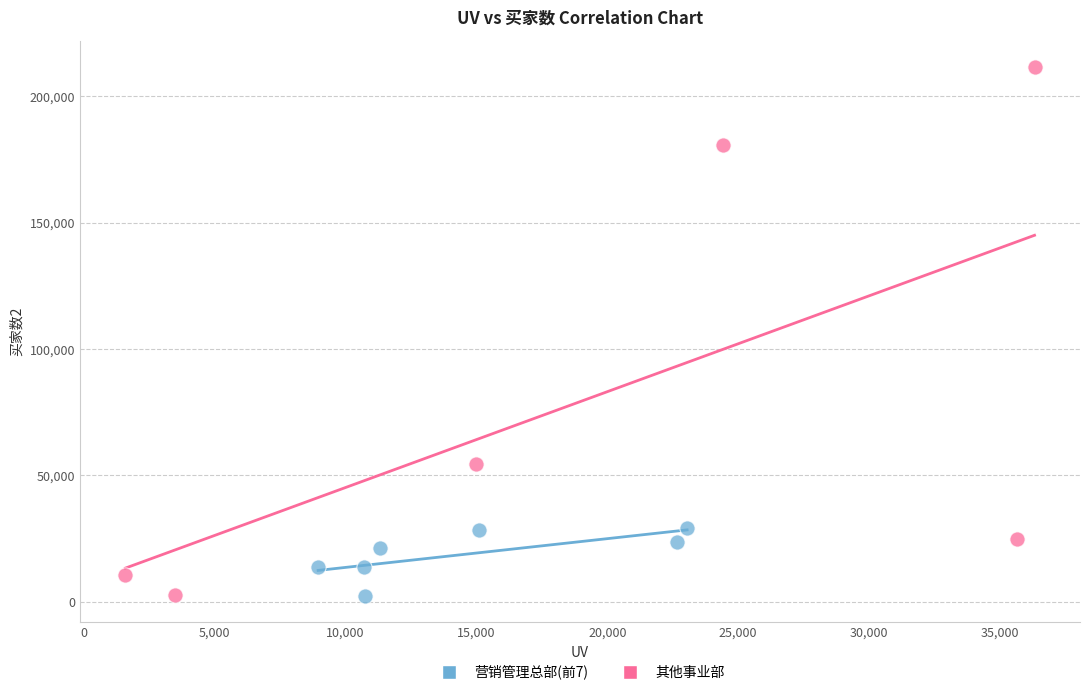

Which series has the widest spread of Y values?

其他事业部